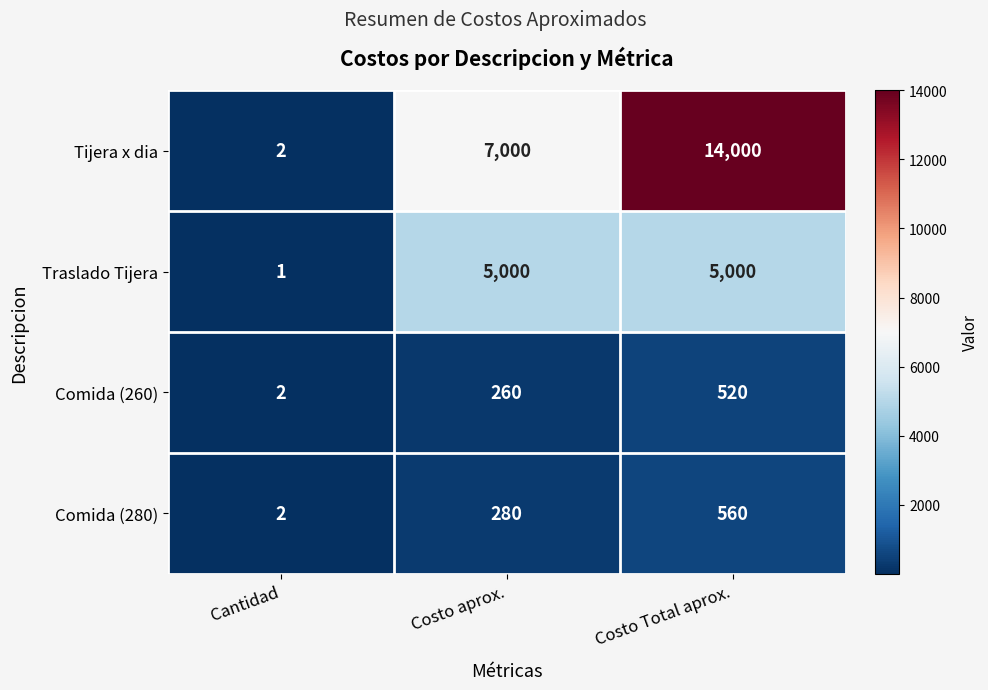

Count the Traslado Tijera values in the range 1 to 5000.

3